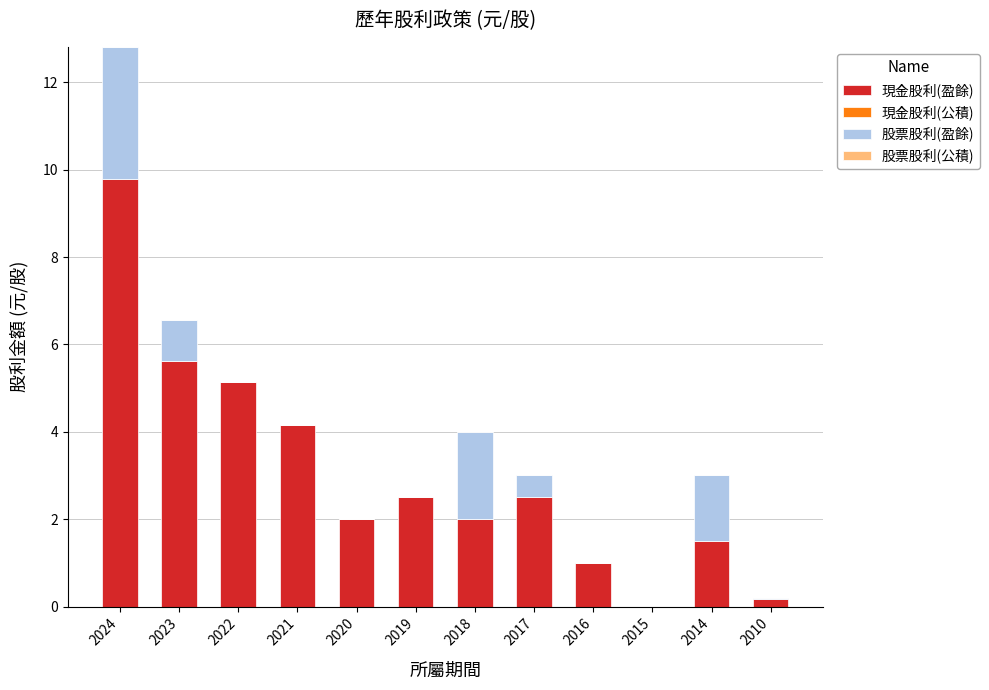

The 現金股利(盈餘) series shows 1.4 at 2021. True or false?

False